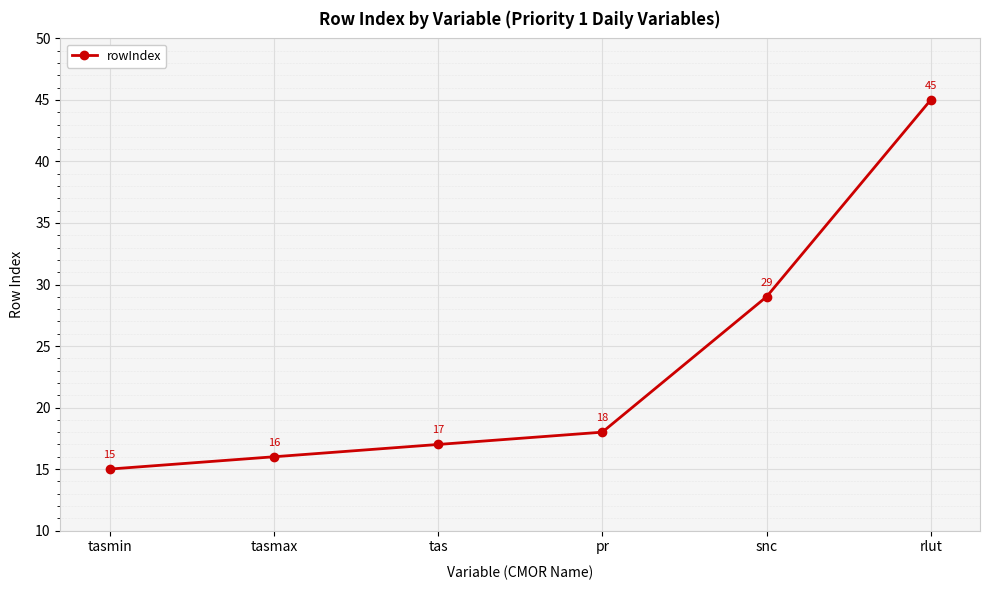

List the labels in order of value, largest first.

rlut, snc, pr, tas, tasmax, tasmin